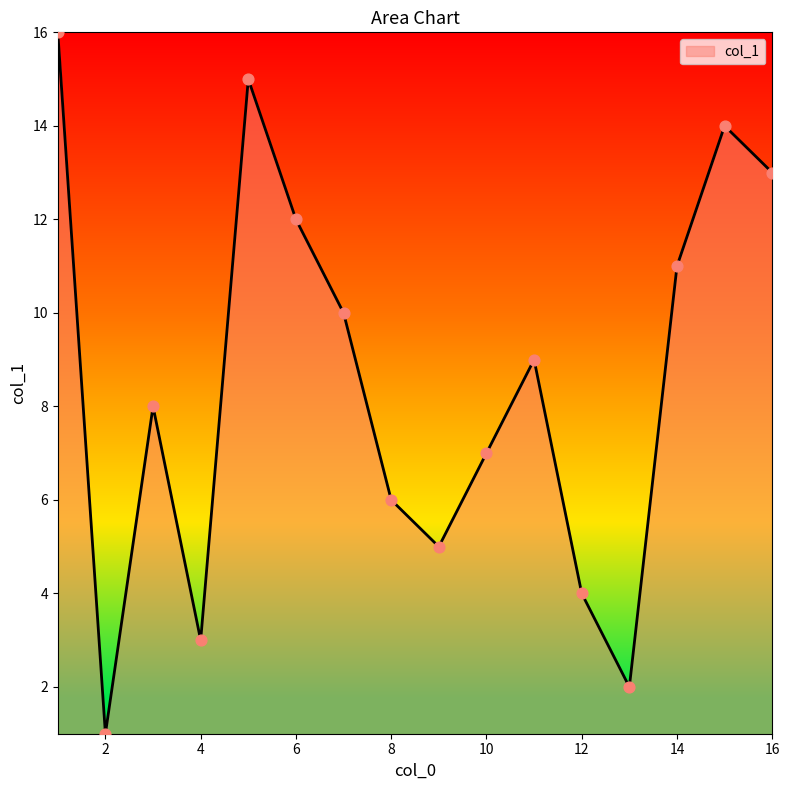

What is the greatest value displayed?

16